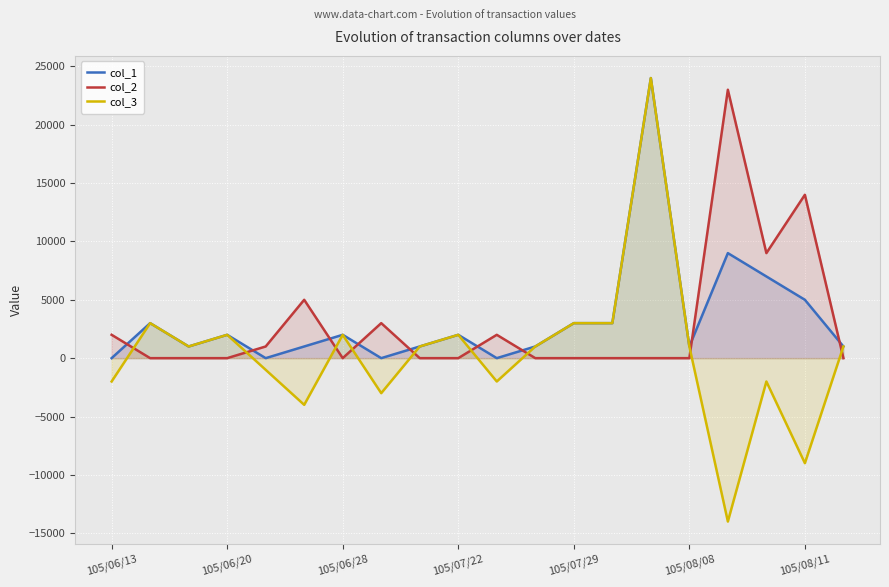

What are all the series names shown in the legend?

col_1, col_2, col_3